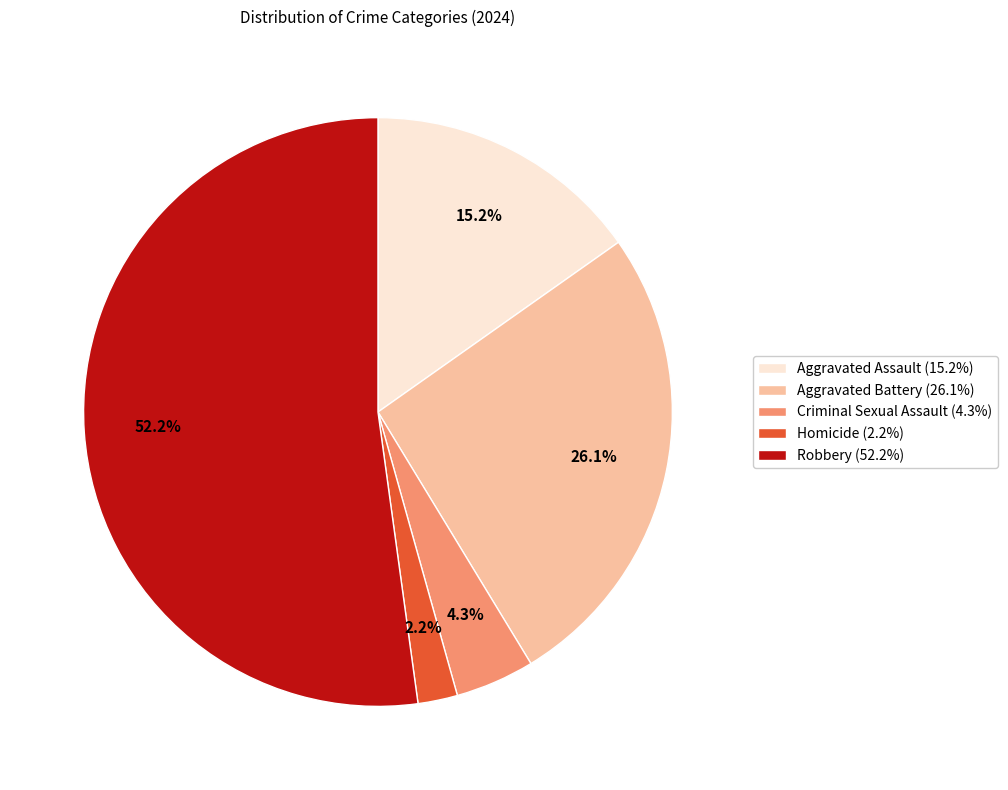

Does any single category account for the majority?

Yes